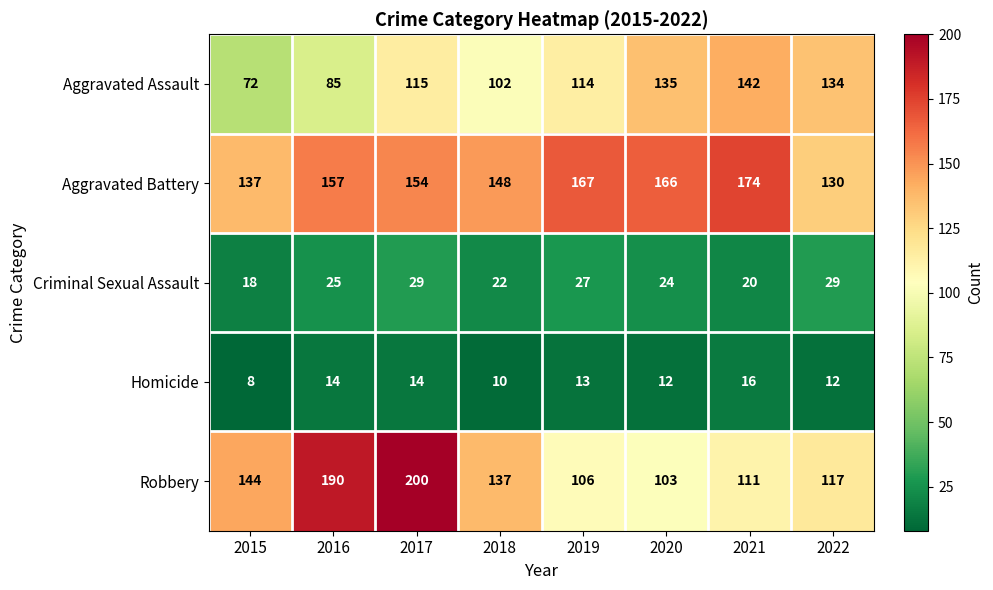

What is the smallest value displayed?

8